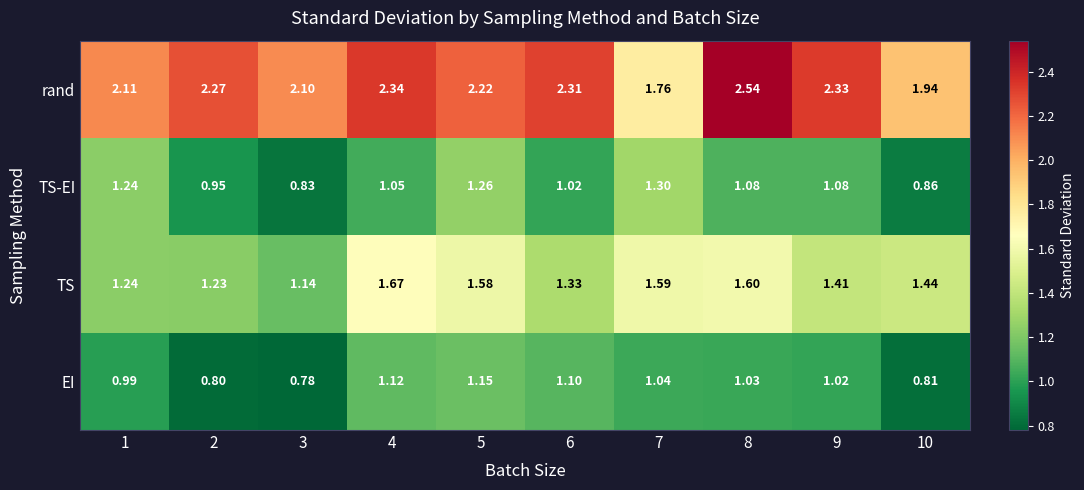

What is the total value across all series at 1?

5.6